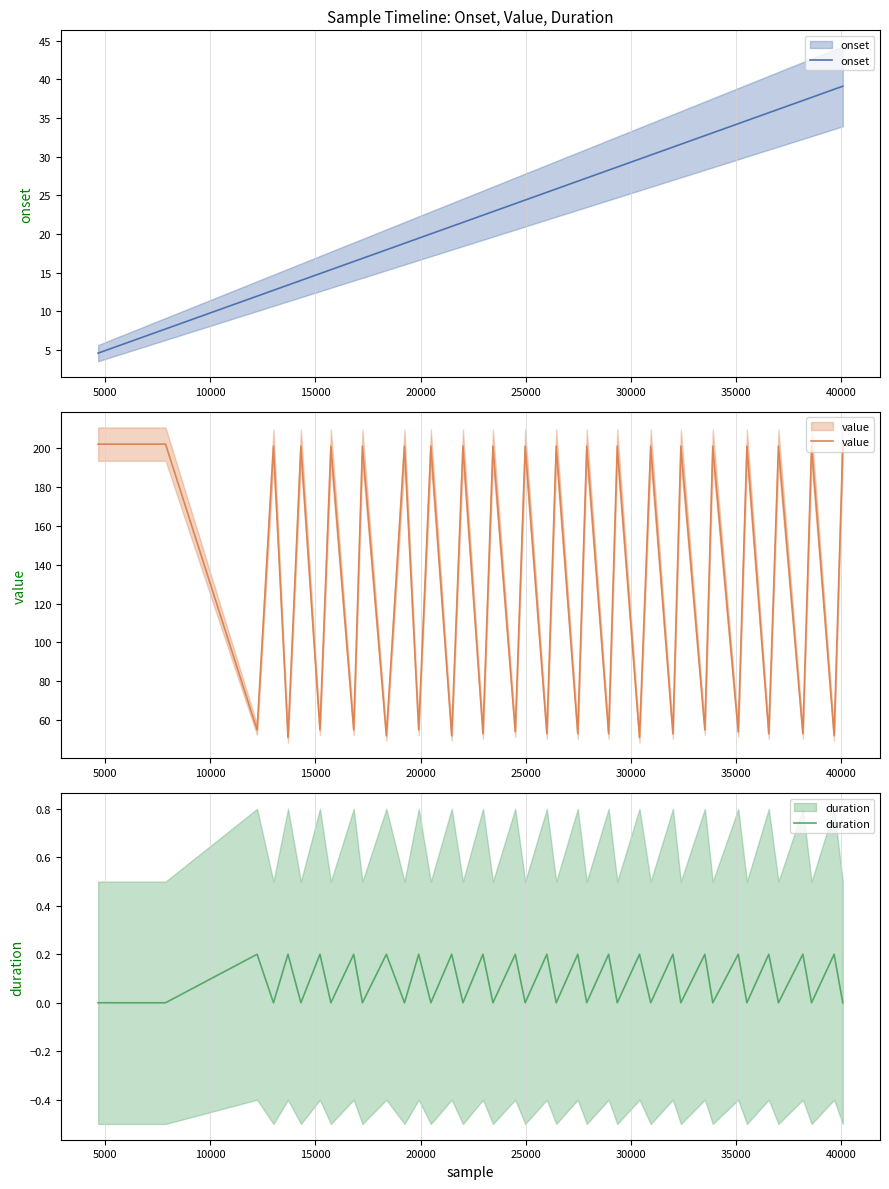

What is the greatest value displayed?

202.0